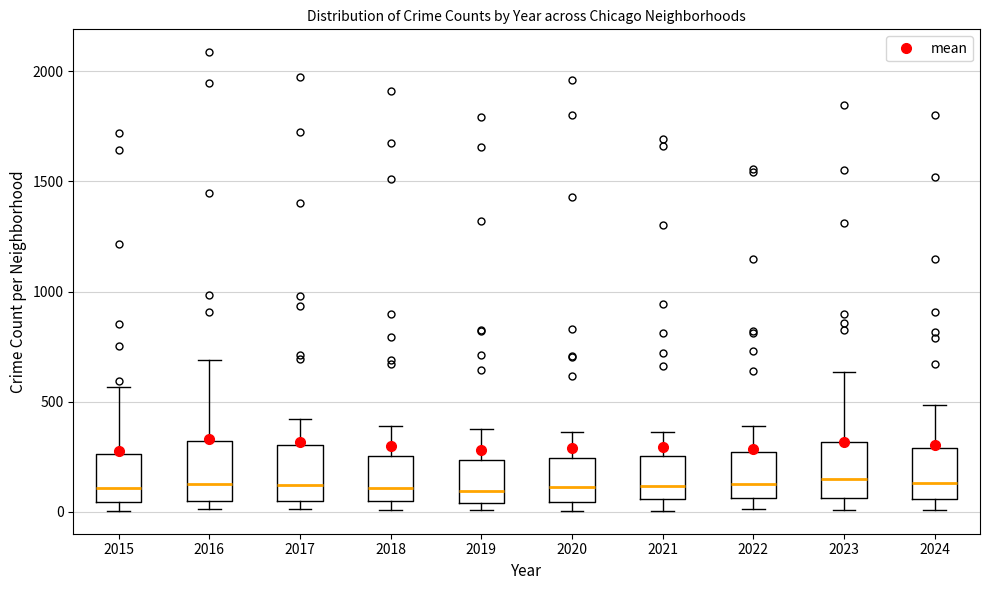

Reading left to right, read every box against the y-axis: the position of its median line, the range the box covers, and the ends of its whiskers. The values are not printed on the chart, so give them approximately, as read against the axis.

2015: median 100, box 50 to 250, whiskers 0 to 550
2016: median 150, box 50 to 300, whiskers 0 to 700
2017: median 100, box 50 to 300, whiskers 0 to 400
2018: median 100, box 50 to 250, whiskers 0 to 400
2019: median 100, box 50 to 250, whiskers 0 to 400
2020: median 100, box 50 to 250, whiskers 0 to 350
2021: median 100, box 50 to 250, whiskers 0 to 350
2022: median 150, box 50 to 250, whiskers 0 to 400
2023: median 150, box 50 to 300, whiskers 0 to 650
2024: median 150, box 50 to 300, whiskers 0 to 500